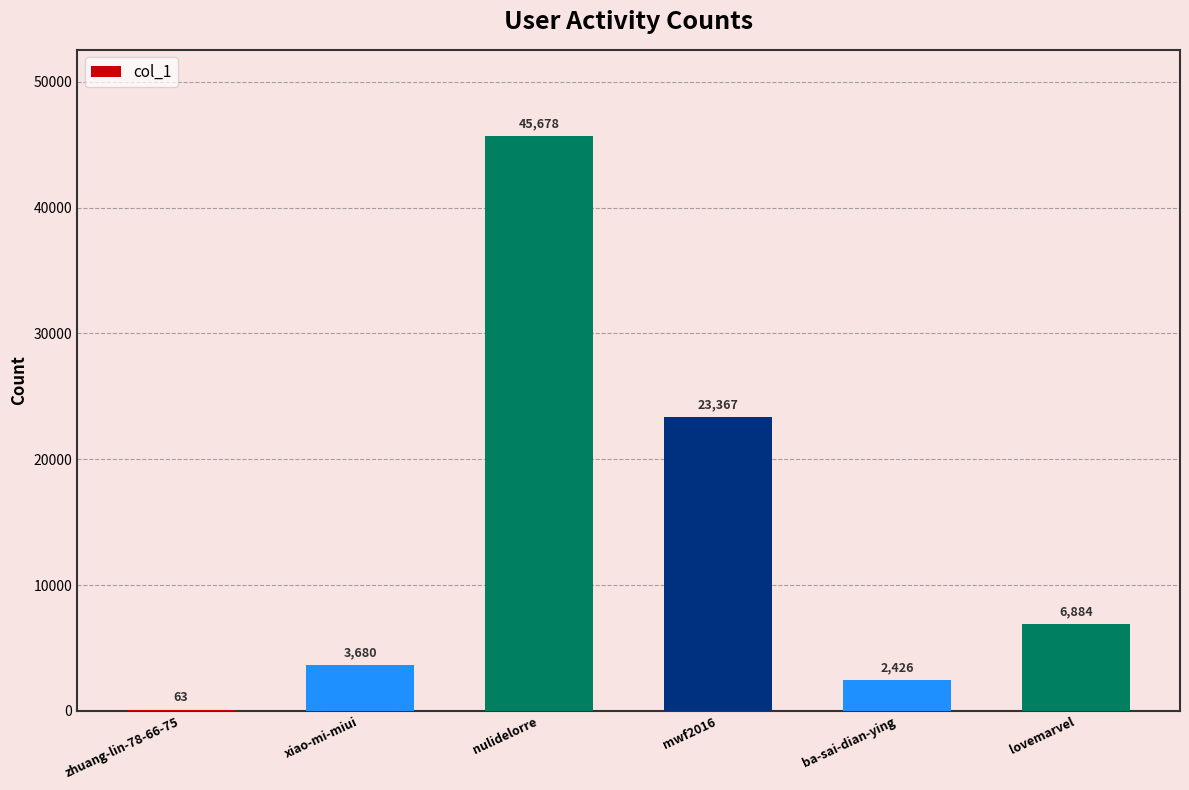

The chart shows a value of 33327 at mwf2016. True or false?

False